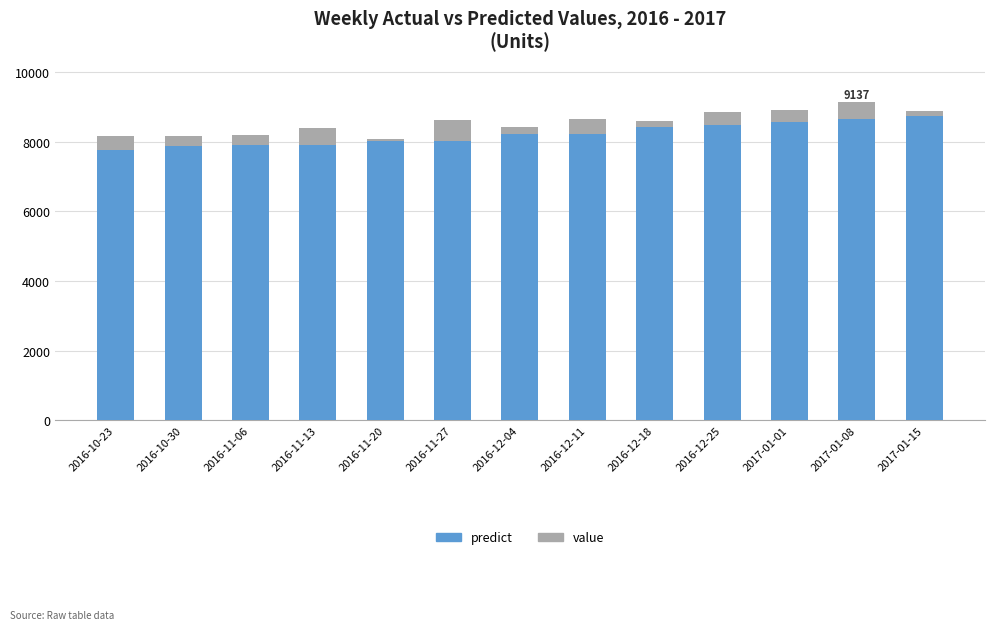

Does the chart contain any negative values?

No